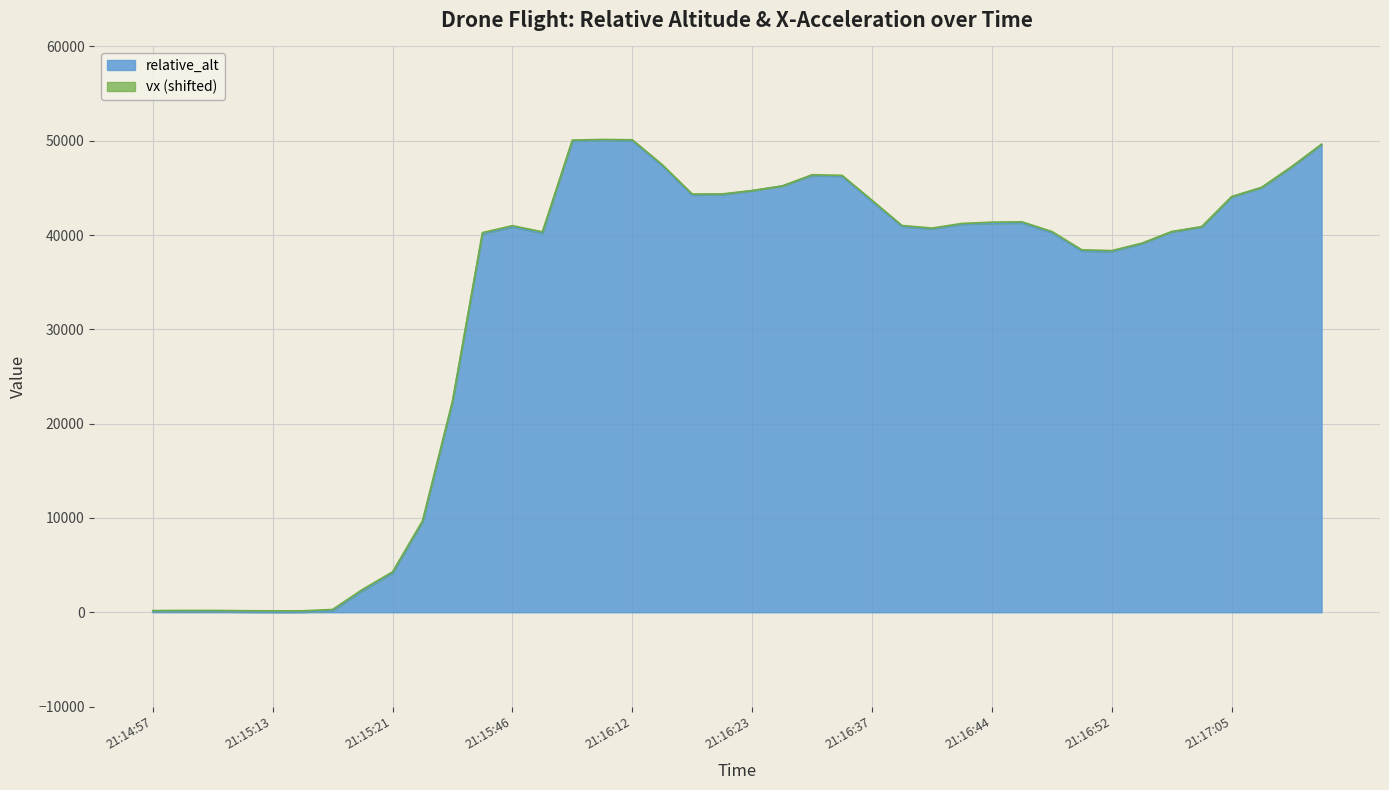

What is the label of the 7th point from the right?

21:16:54